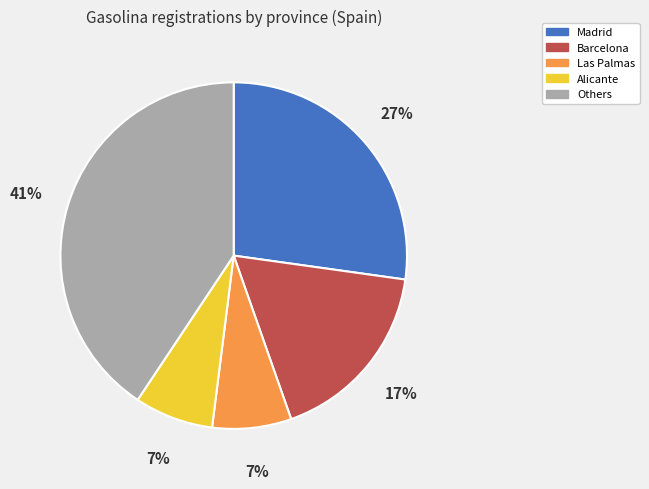

How many segments does this pie chart have?

5